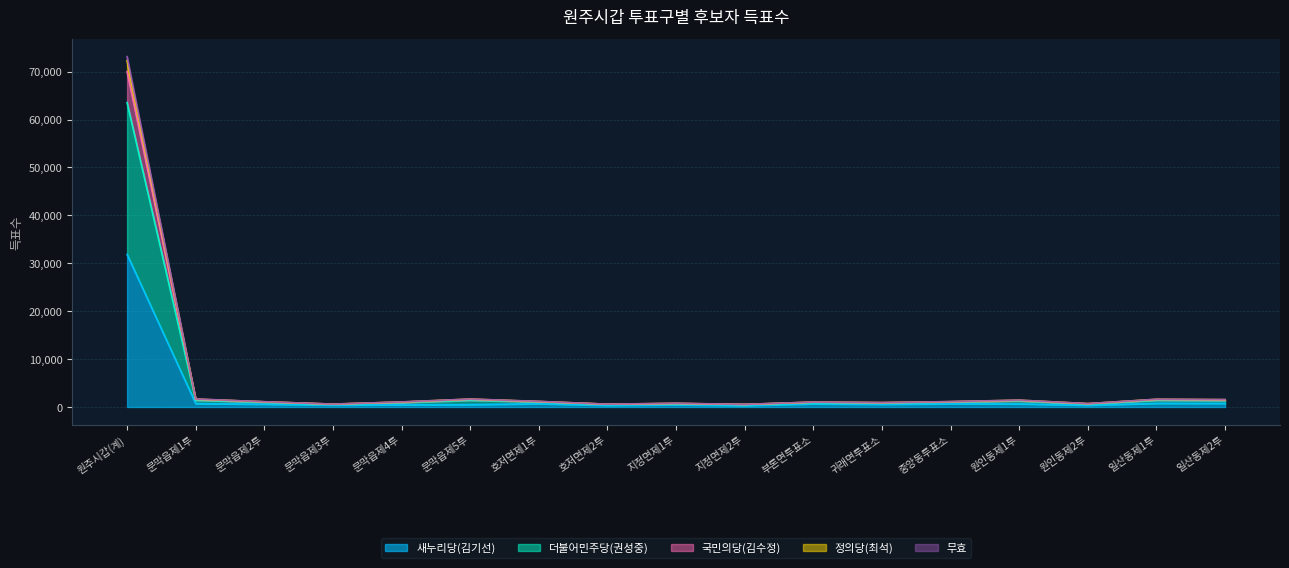

What are all the series names shown in the legend?

새누리당(김기선), 더불어민주당(권성중), 국민의당(김수정), 정의당(최석), 무효